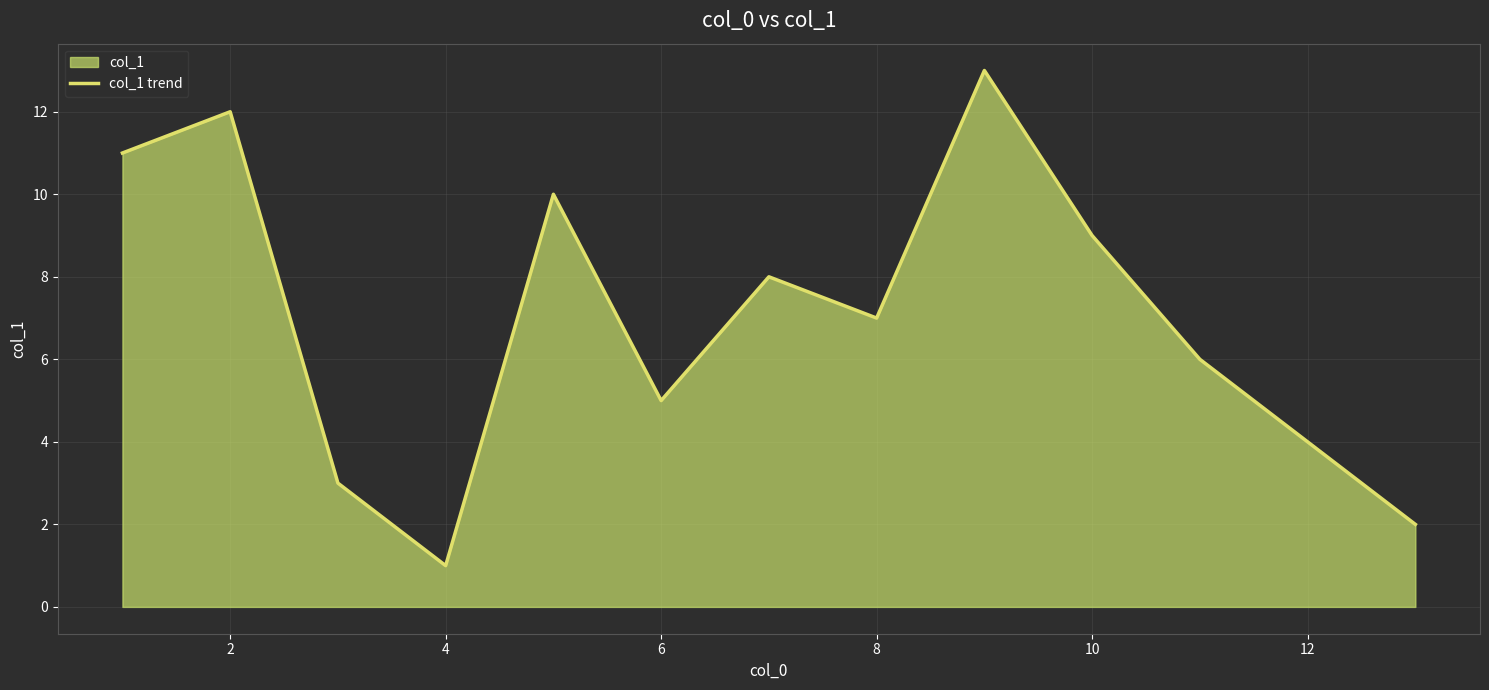

At which category does the chart reach its minimum across all series?

4